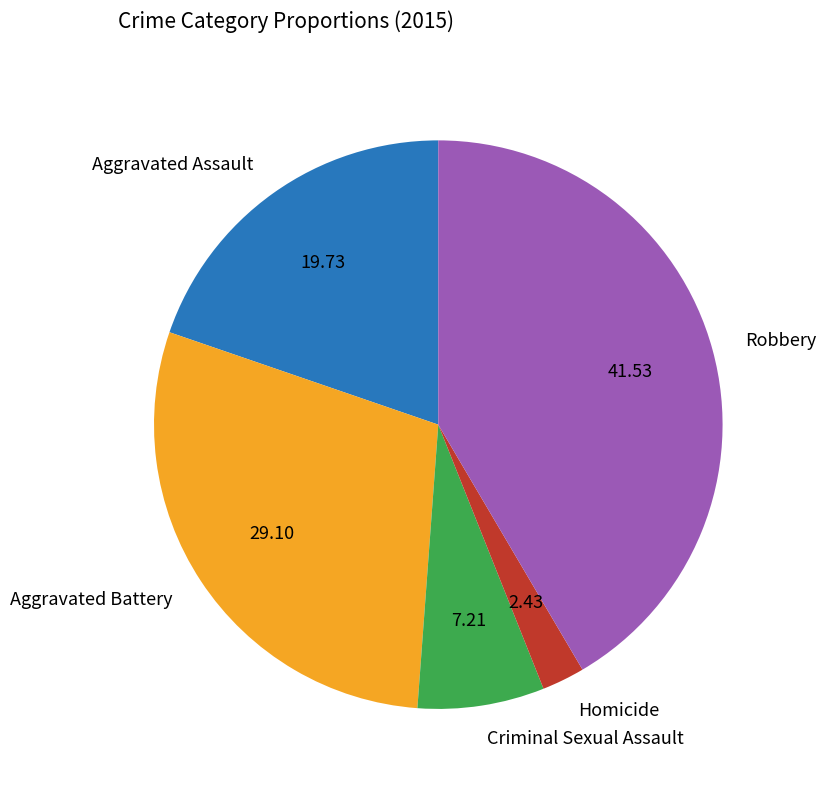

Count the number of slices in the pie.

5